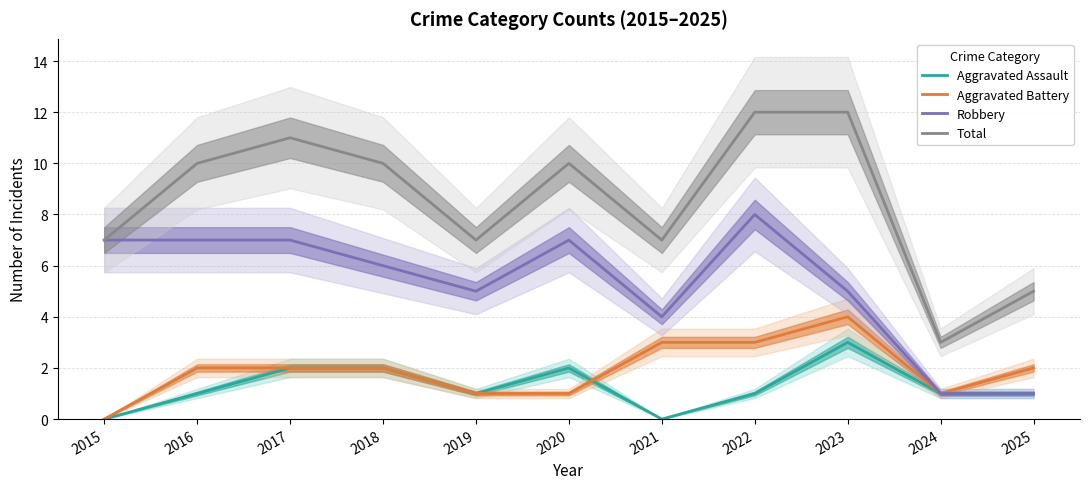

What is the value of the Total point at the 3rd from the left?

11